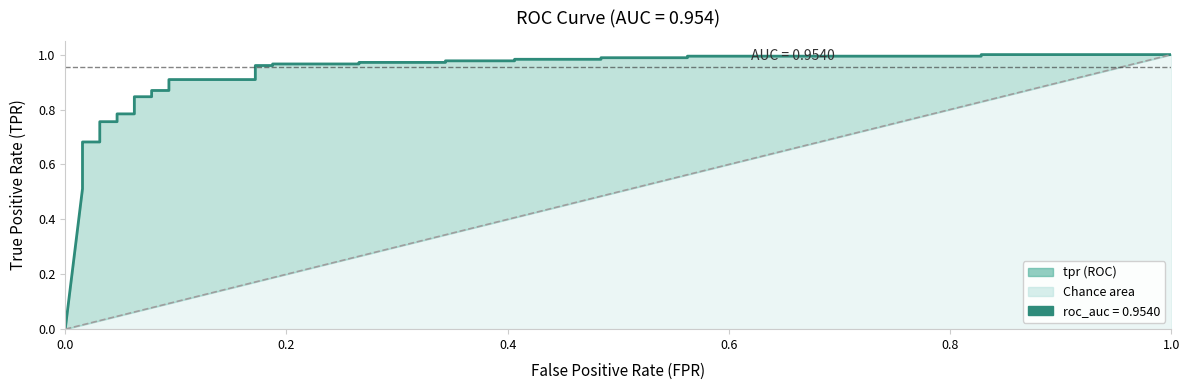

Reading left to right, what are all the values shown in this chart?

0.0	0.5	0.6	0.6	0.6	0.6	0.6	0.6	0.7	0.7	0.7	0.7	0.8	0.8	0.8	0.8	0.8	0.8	0.9	0.9	0.9	0.9	1.0	1.0	1.0	1.0	1.0	1.0	1.0	1.0	1.0	1.0	1.0	1.0	1.0	1.0	1.0	1.0